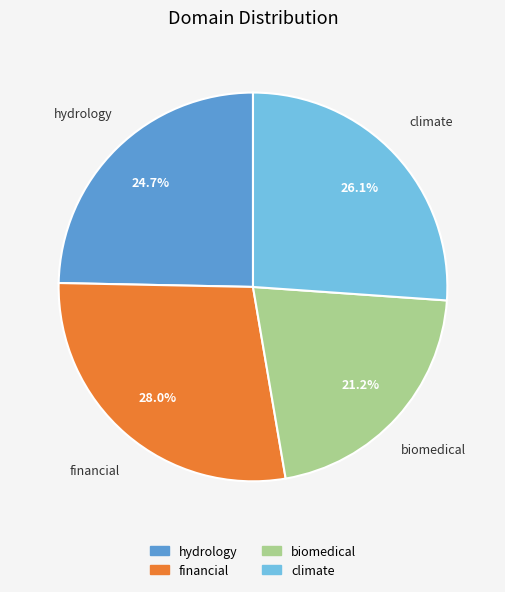

True or false: climate accounts for 26% of the total.

True